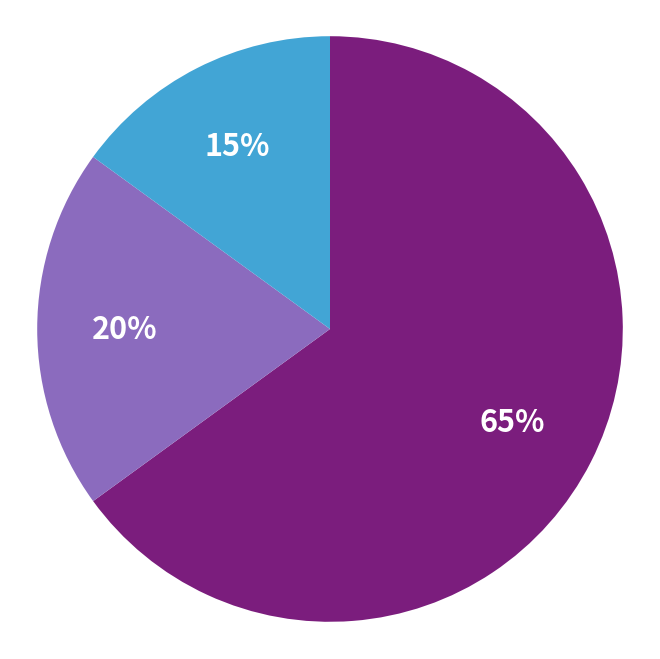

Count the number of slices in the pie.

3